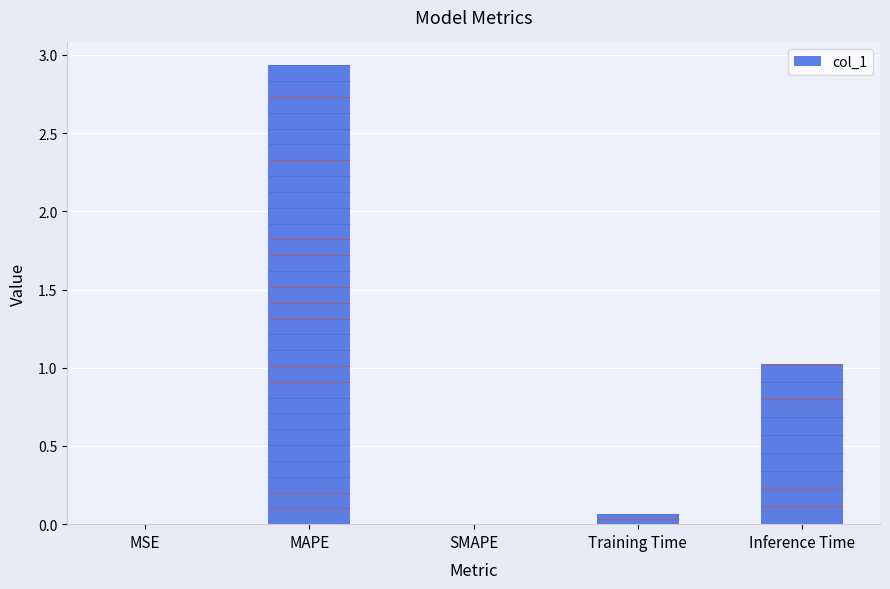

What is the difference between the maximum and minimum values?

2.9